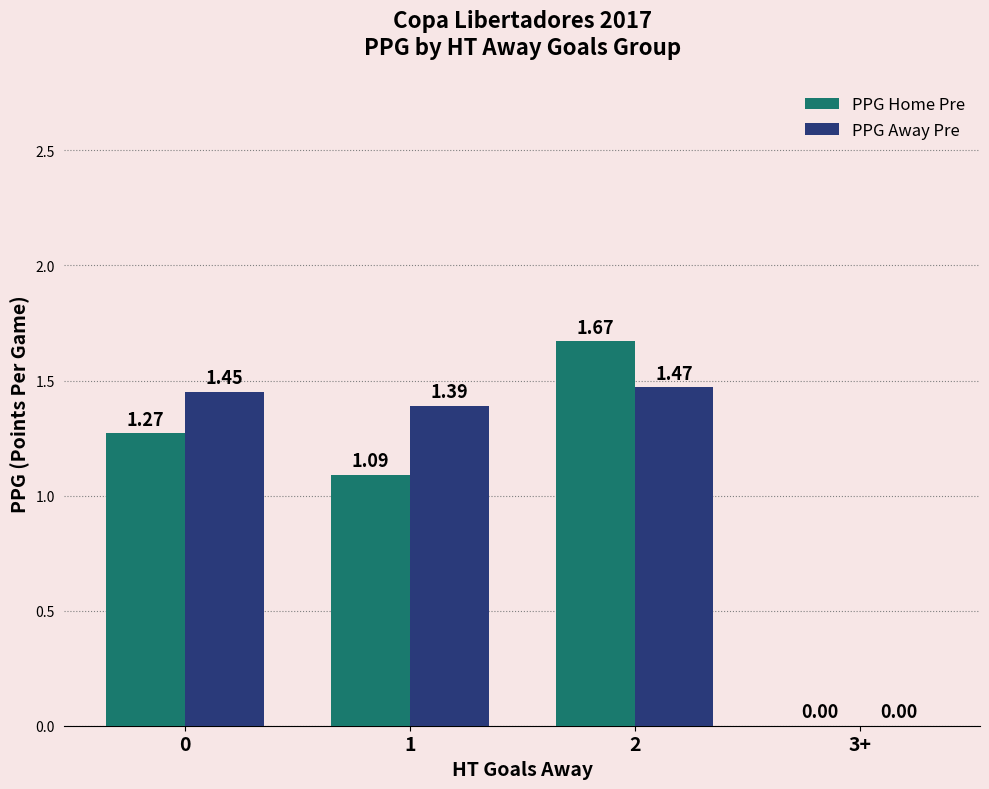

Which series changed the most between 0 and 1?

PPG Home Pre